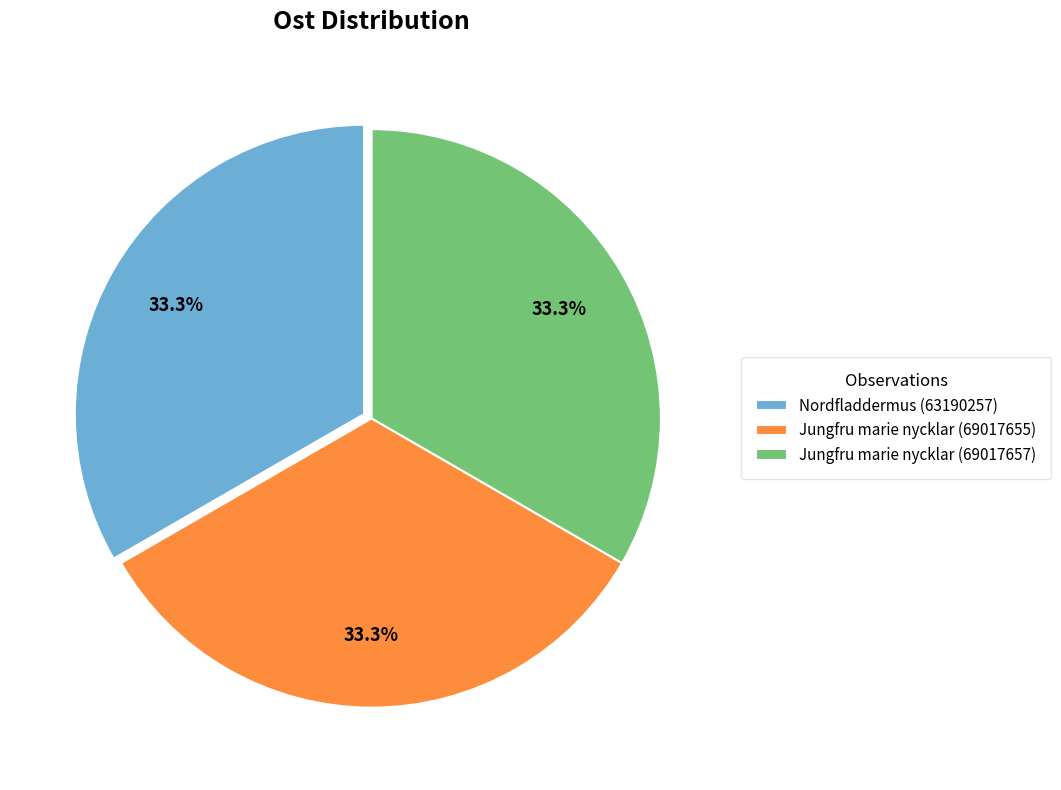

True or false: Jungfru marie nycklar (69017657) accounts for 33% of the total.

True